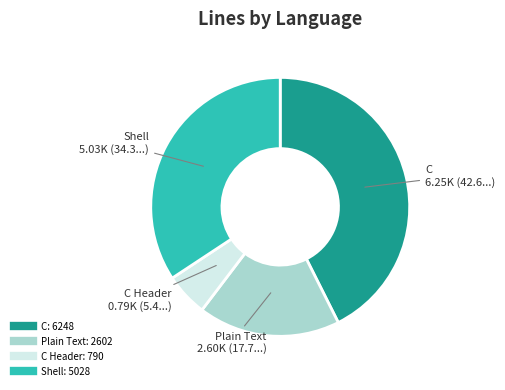

Is there any slice that represents more than half of the pie?

No